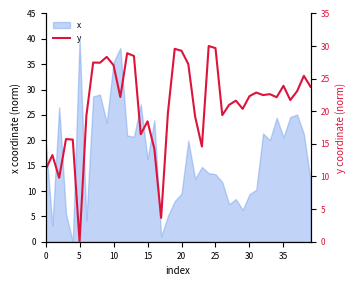

What is the highest value of the x series?

40.0